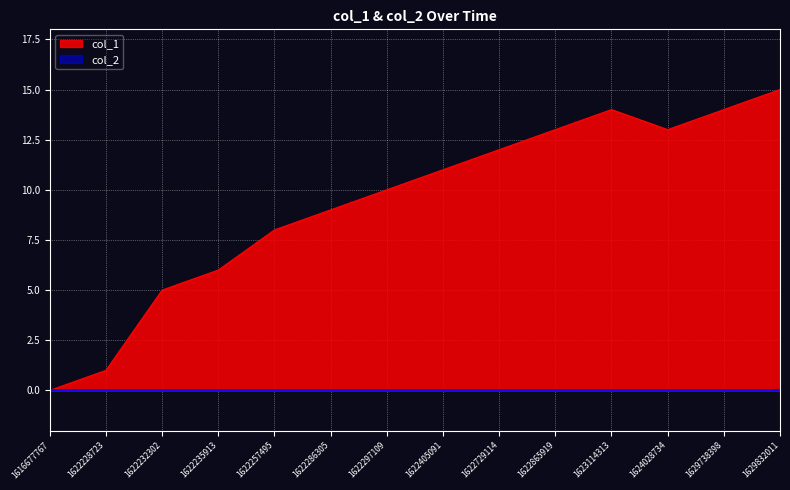

True or false: the data has more than 1 interior local peaks.

False